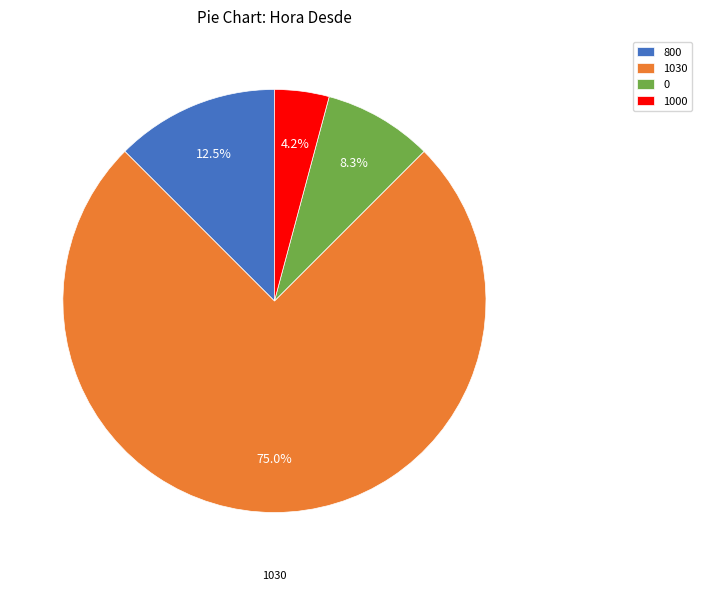

How many slices are in this pie chart?

4